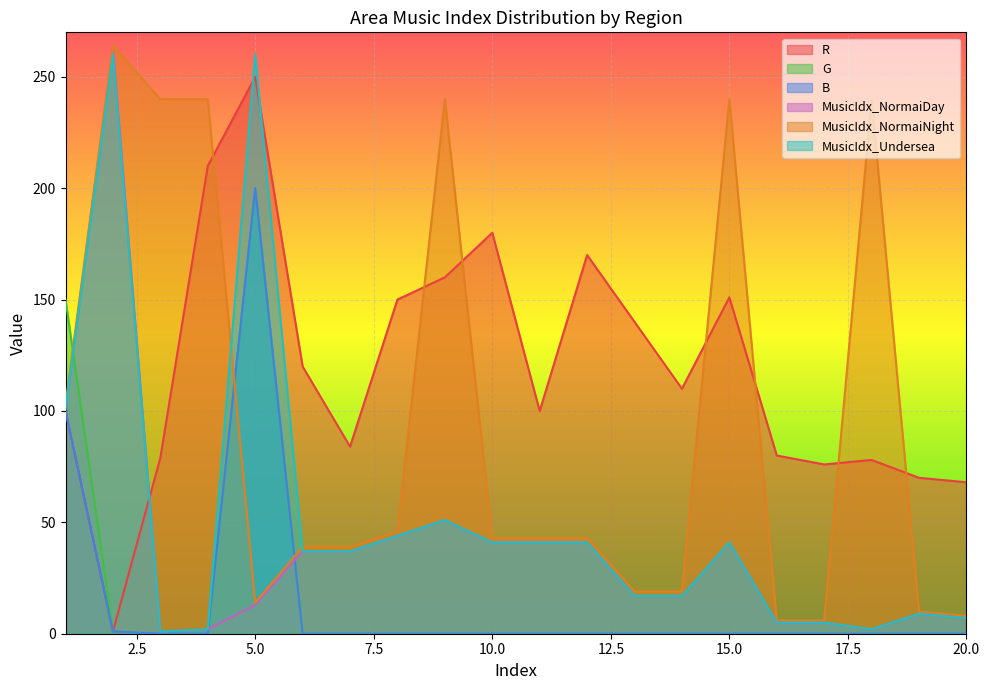

The B series shows 0 at 12. True or false?

True